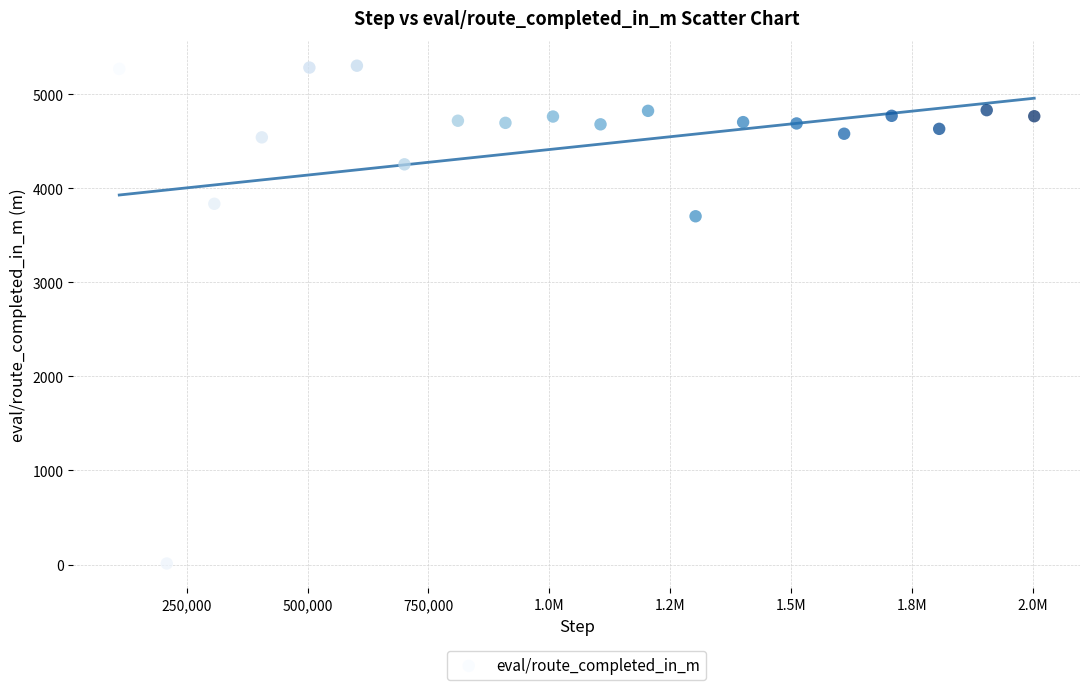

What Y value in the scatter plot is closest to 2657?

3702.5